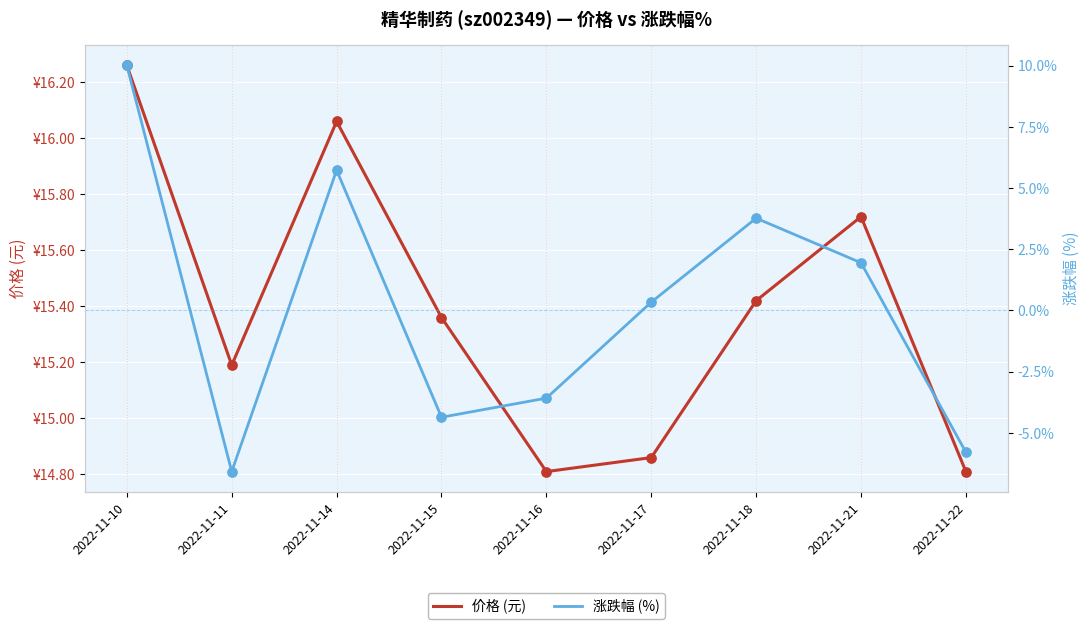

Is the value of 涨跌幅 (%) at 2022-11-17 greater than the value of 价格 (元) at 2022-11-14?

No